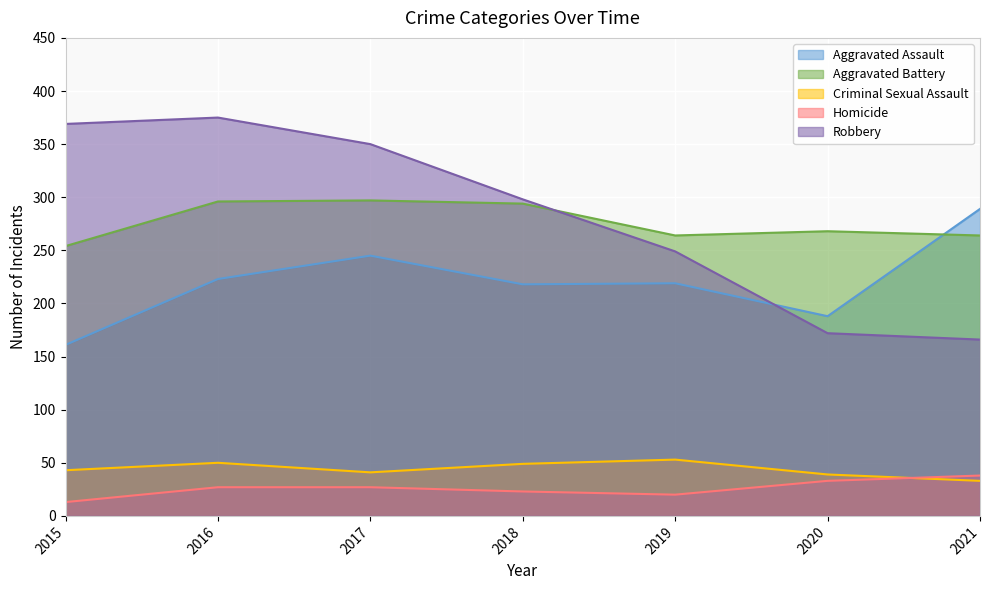

What is the sum of the Robbery values at 2019 and 2020?

421